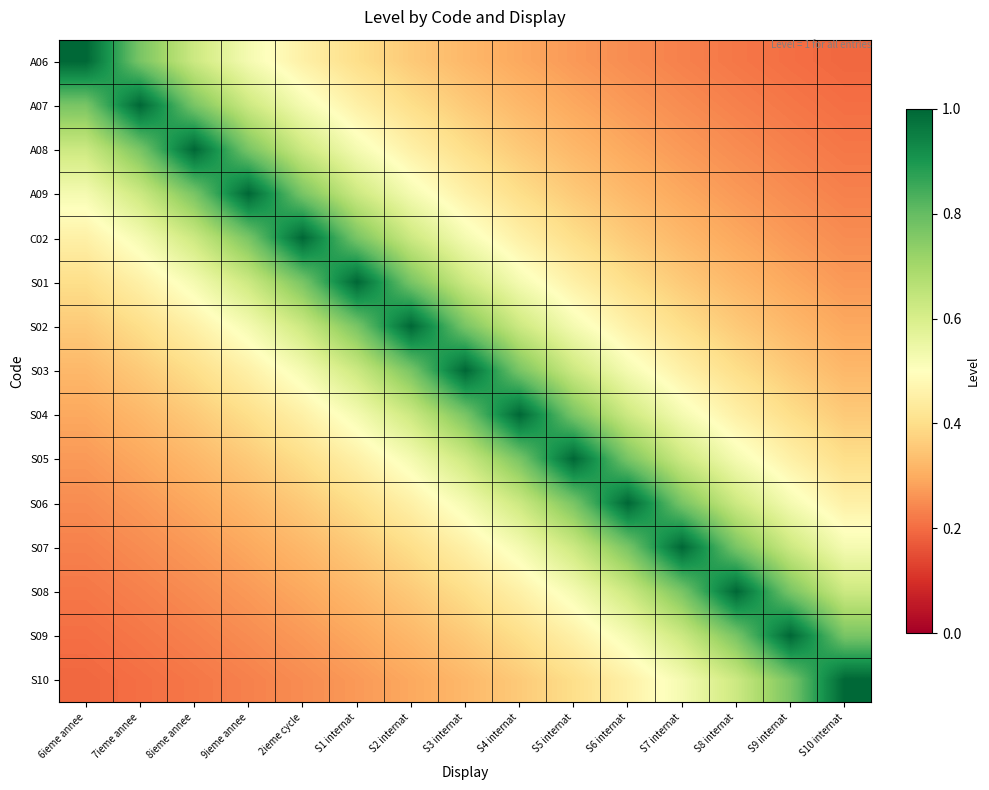

List the series in order of their peak value, highest first.

A06, A07, A08, A09, C02, S01, S02, S03, S04, S05, S06, S07, S08, S09, S10